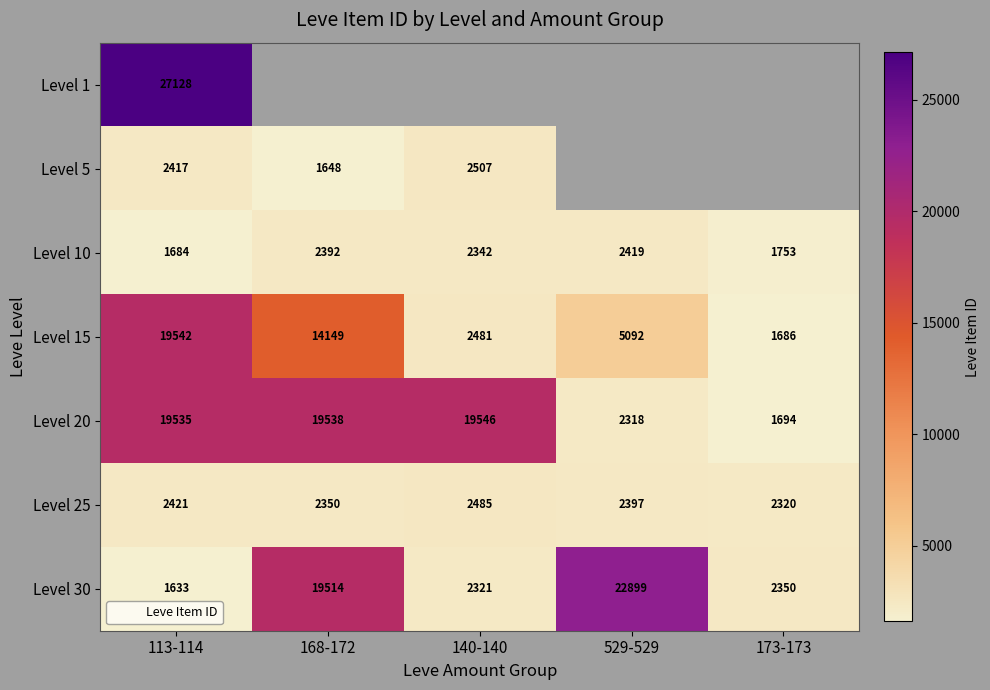

List the labels in order of Level 15 value, largest first.

113-114, 168-172, 529-529, 140-140, 173-173